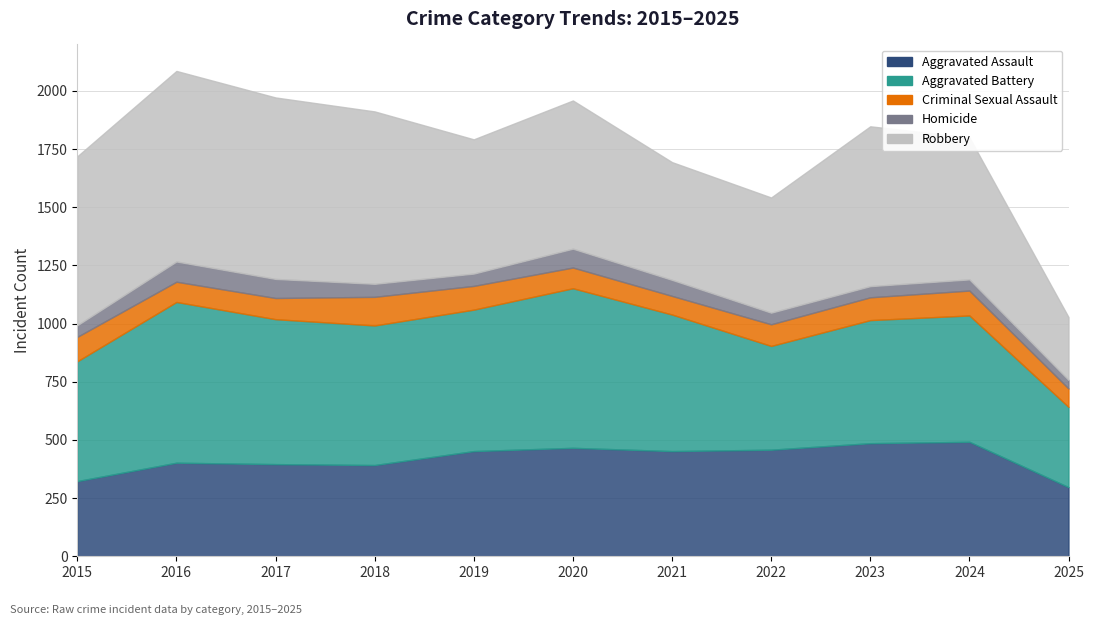

Where is the first local maximum for Homicide?

2016